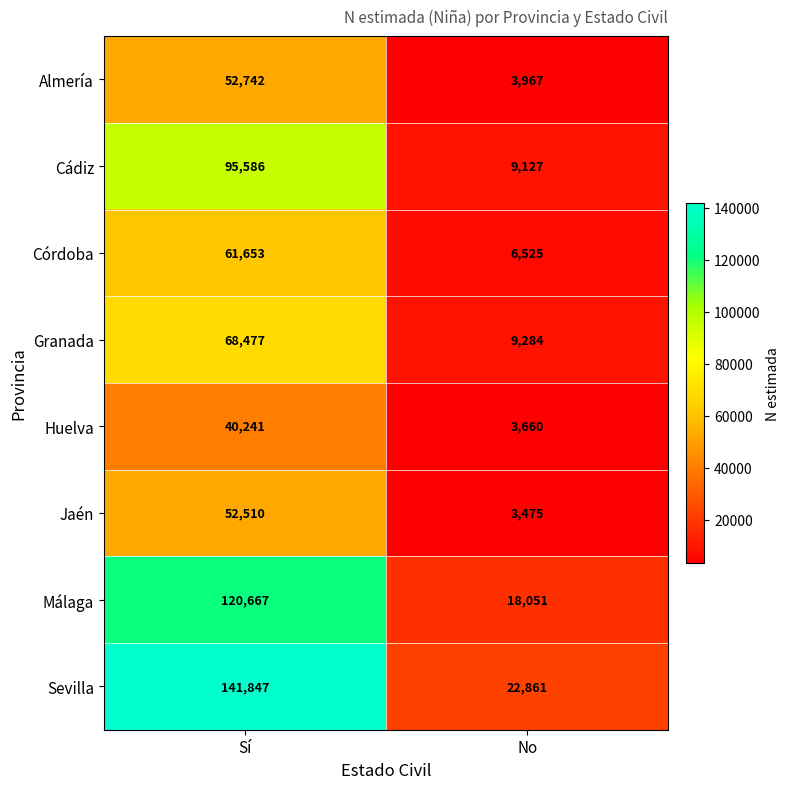

Reading right to left, transcribe all the data shown in this chart.

Almería: 3967	52742
Cádiz: 9127	95586
Córdoba: 6525	61653
Granada: 9284	68477
Huelva: 3660	40241
Jaén: 3475	52510
Málaga: 18051	120667
Sevilla: 22861	141847